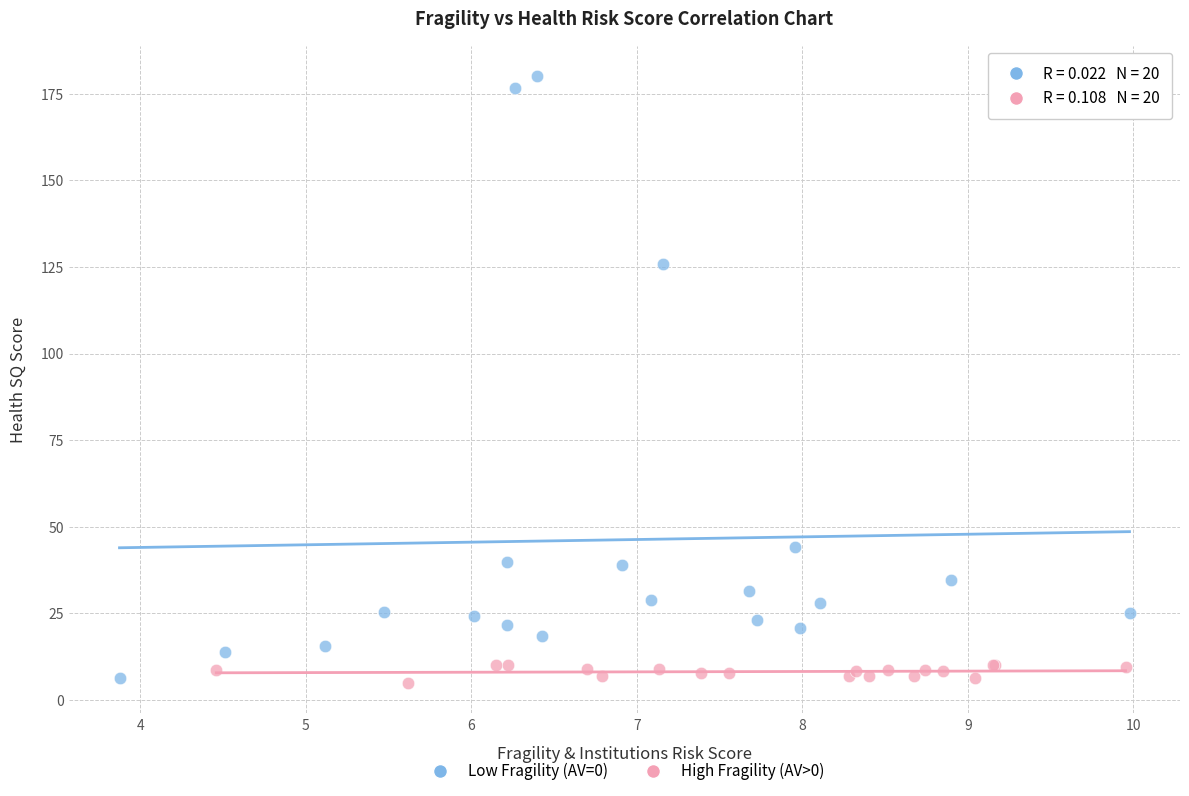

Which series reaches the maximum Y coordinate?

Low Fragility (AV=0)